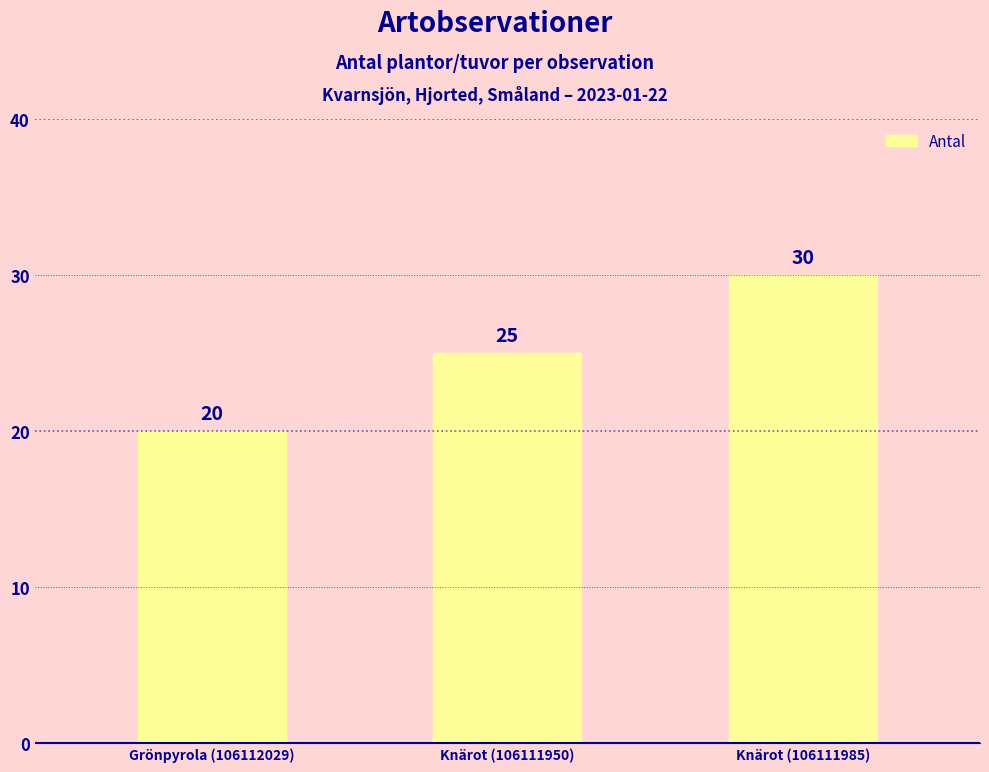

What is the maximum value shown in the chart?

30